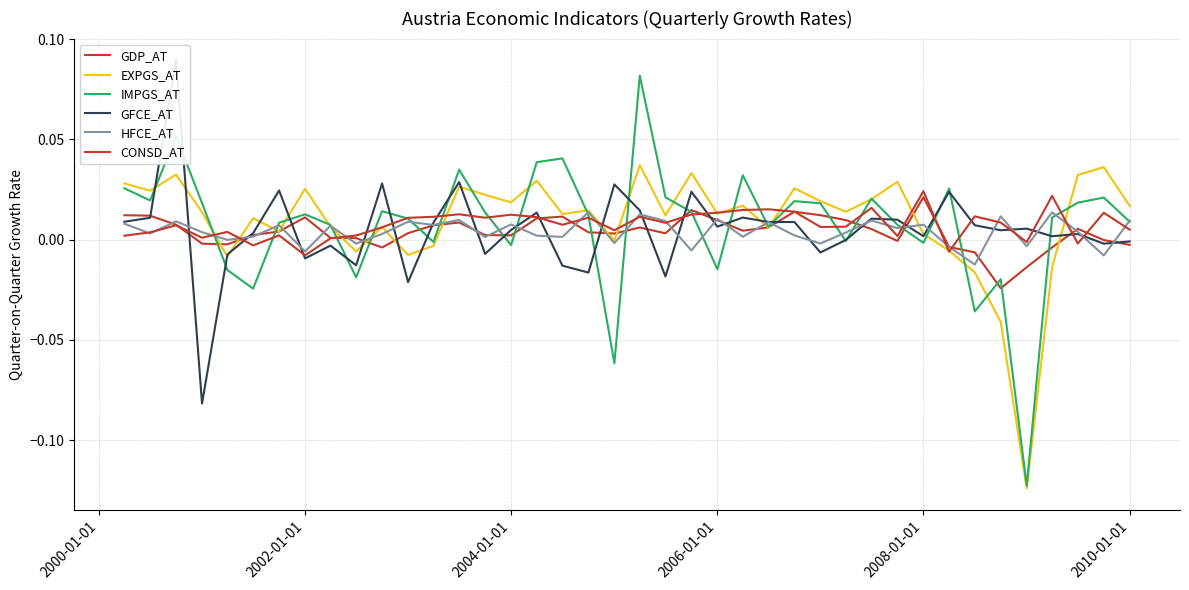

The GDP_AT series shows 0.0 at 2006-01-01. True or false?

True